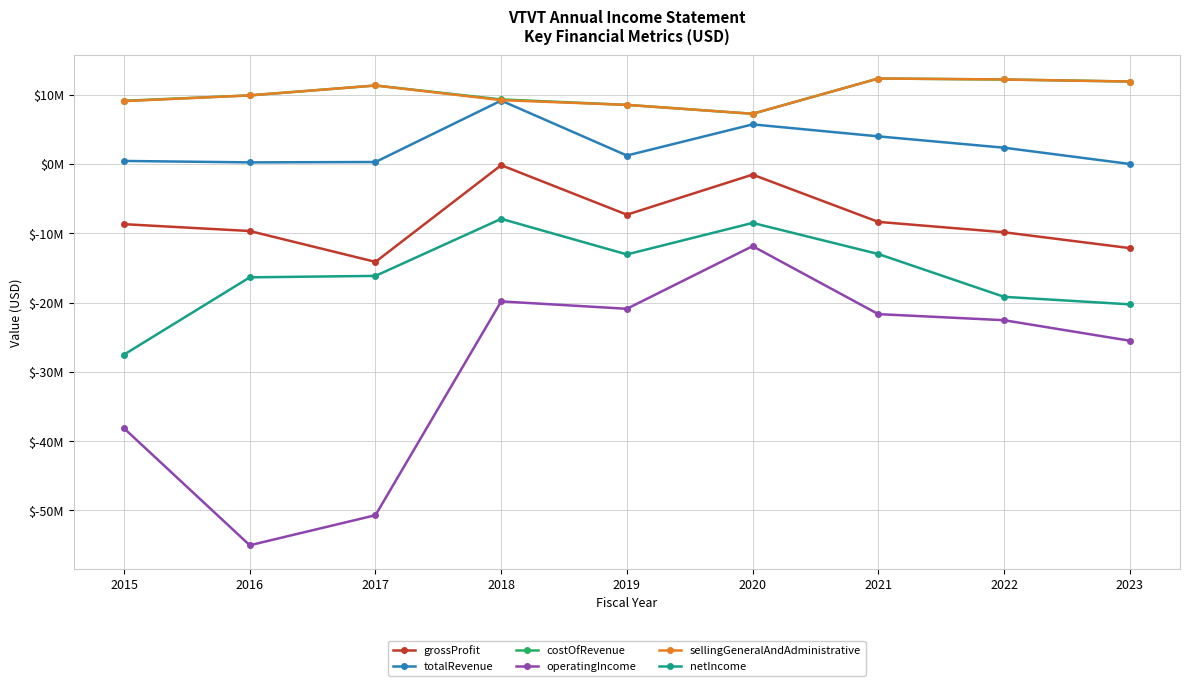

At which label does grossProfit first exceed -8681000?

2018